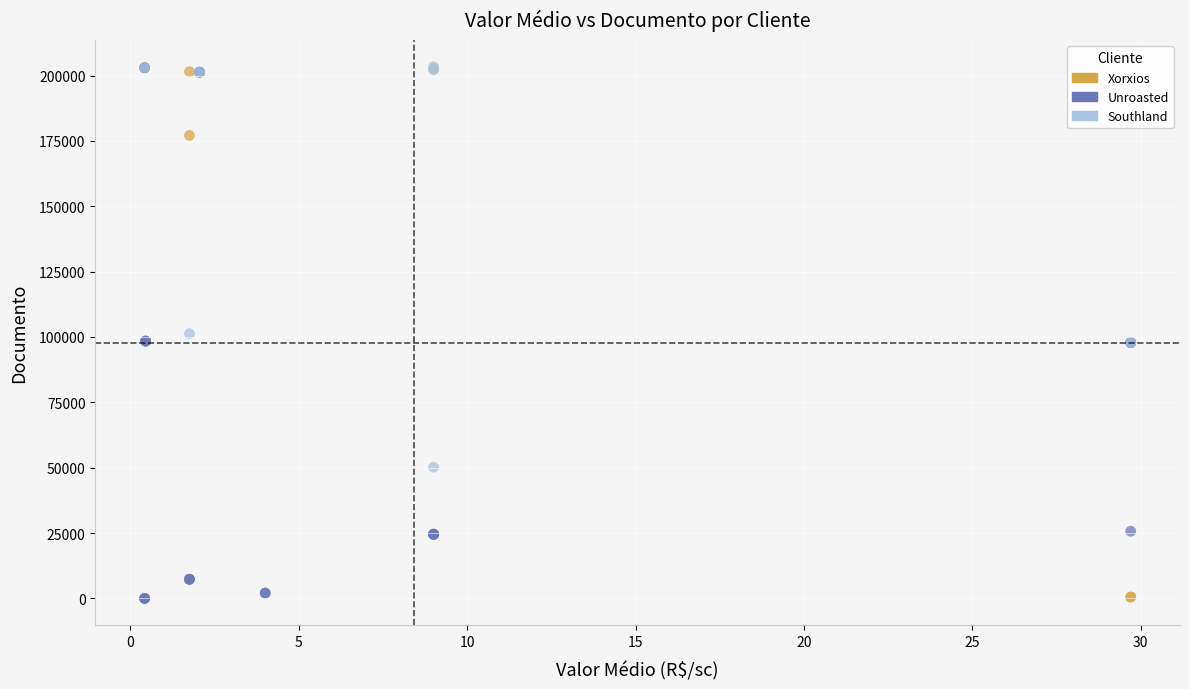

What are all the series names shown in the legend?

Xorxios, Unroasted, Southland